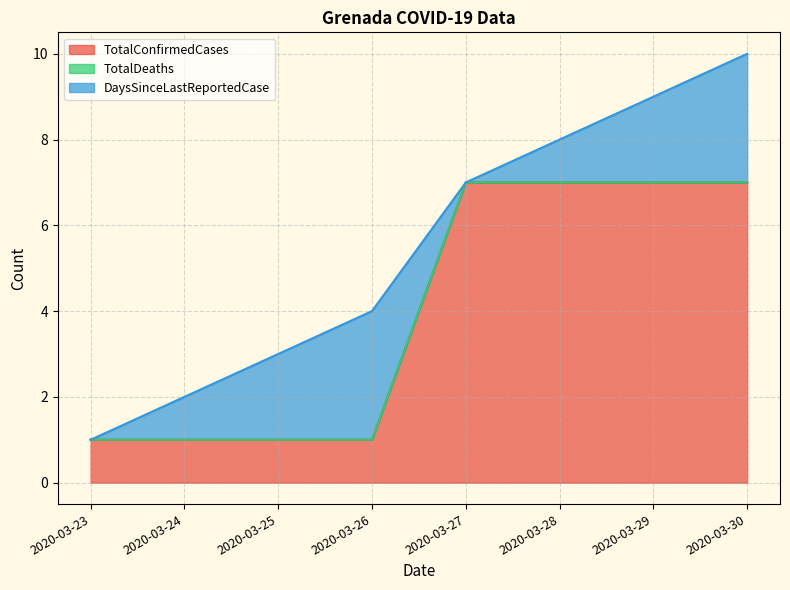

Count the DaysSinceLastReportedCase values in the range 1 to 3.

6